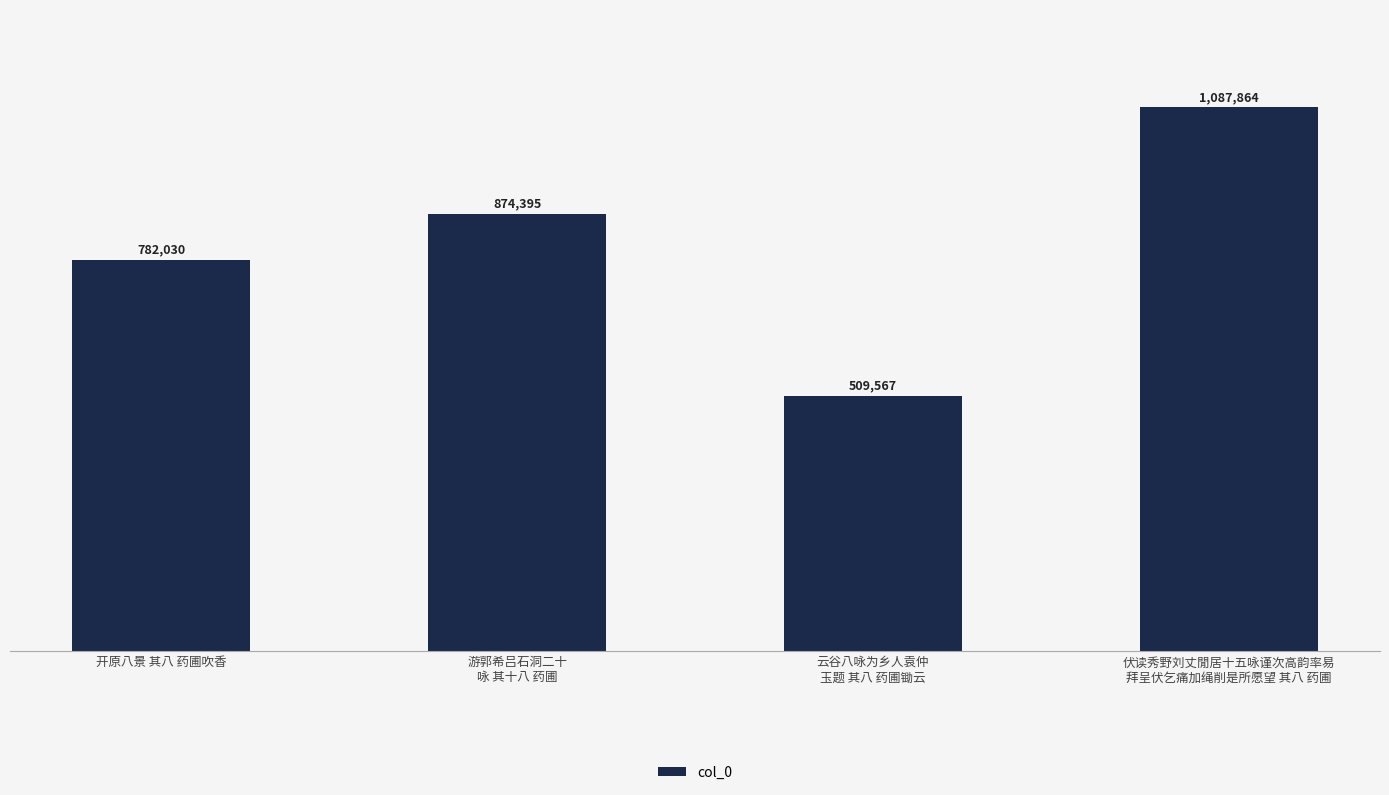

How many data points are less than 874395?

2